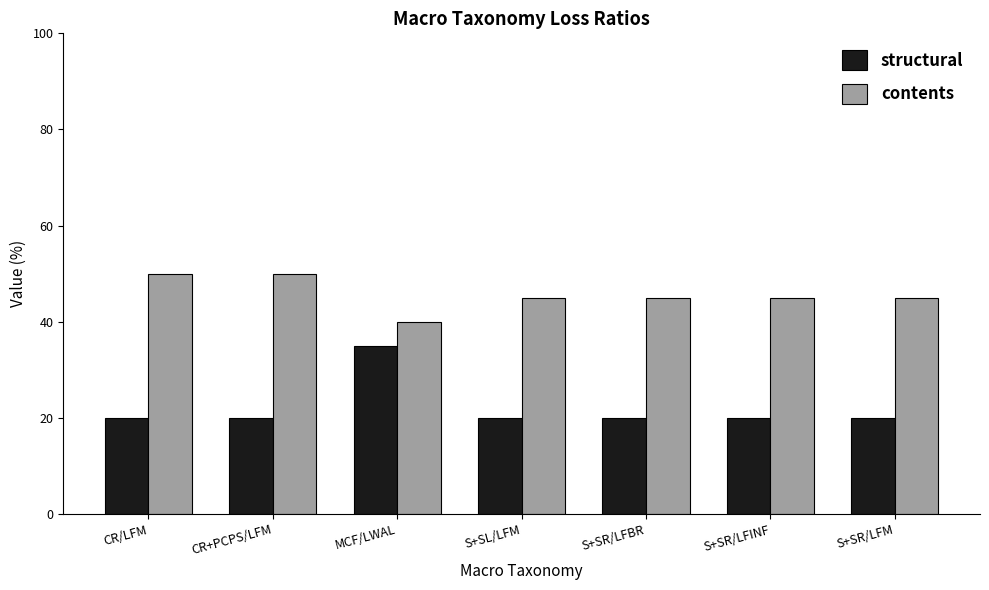

What is the highest value of the contents series?

50